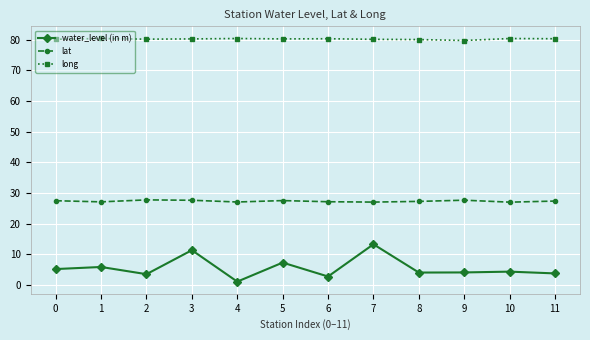

What is the difference between the long values at 9 and 5?

0.5